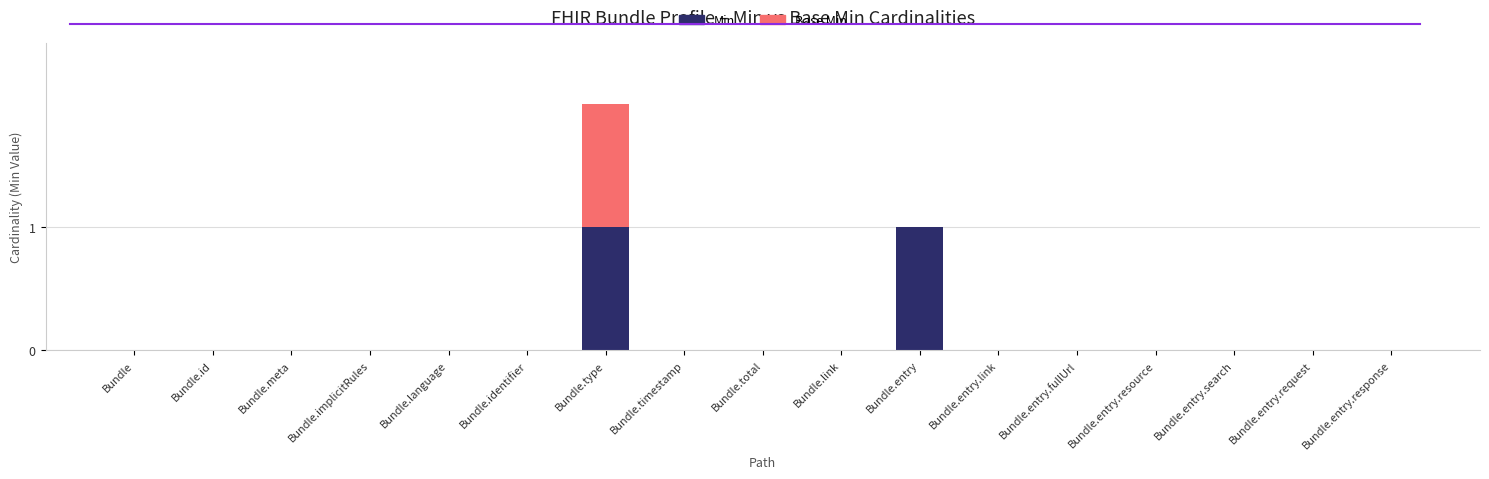

At which category is the sum across all series the highest?

Bundle.type